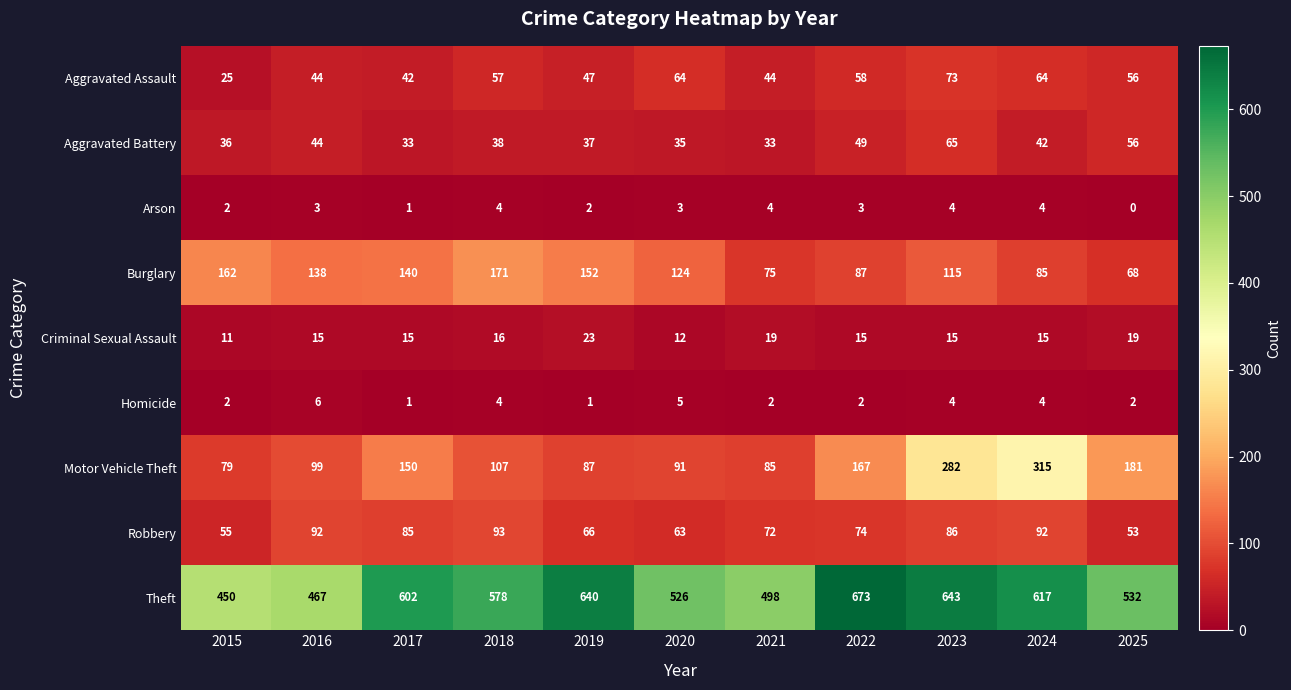

Which series changed the most between 2017 and 2018?

Motor Vehicle Theft